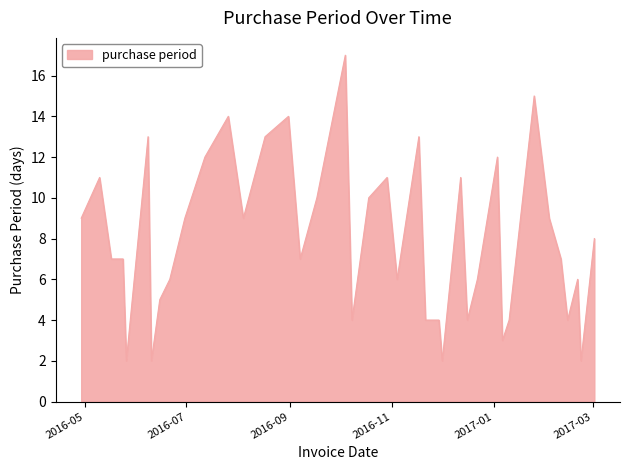

What is the difference between the maximum and minimum values?

15